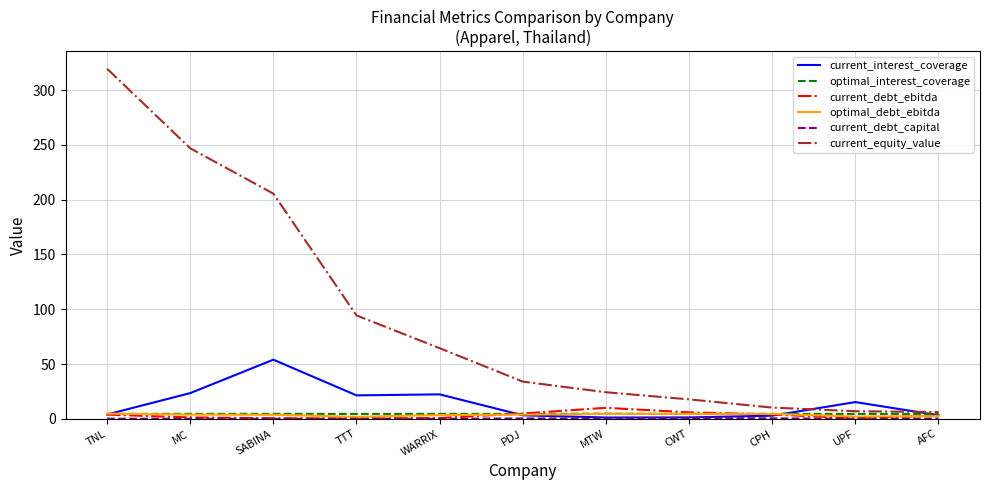

Which series changed the most between TNL and SABINA?

current_equity_value